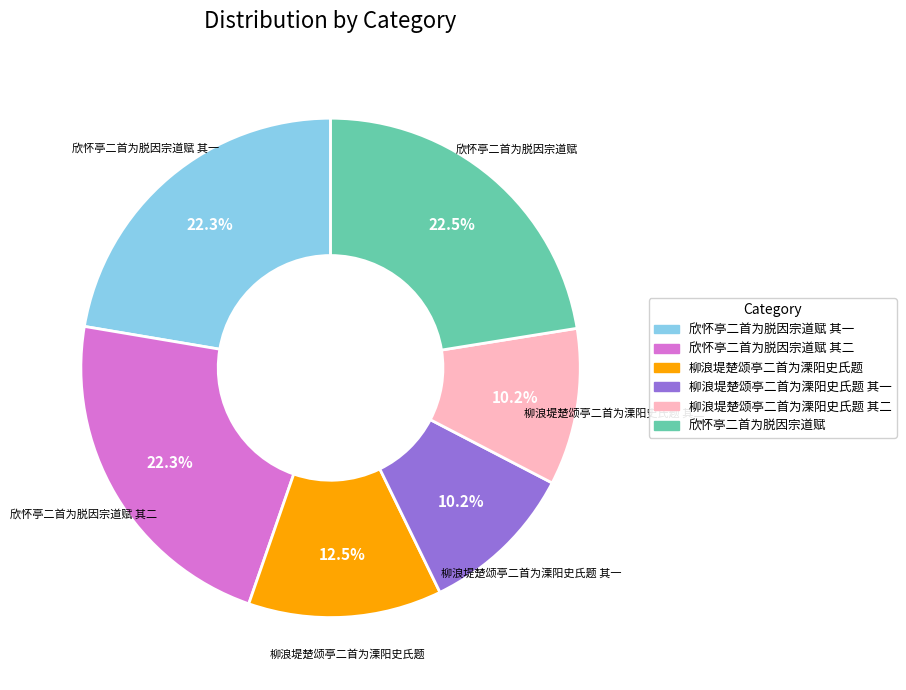

Is there any slice that represents more than half of the pie?

No